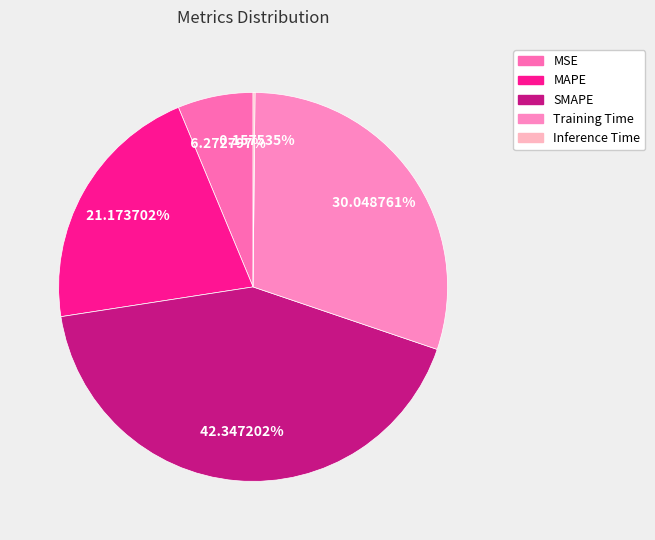

Count the number of slices in the pie.

5